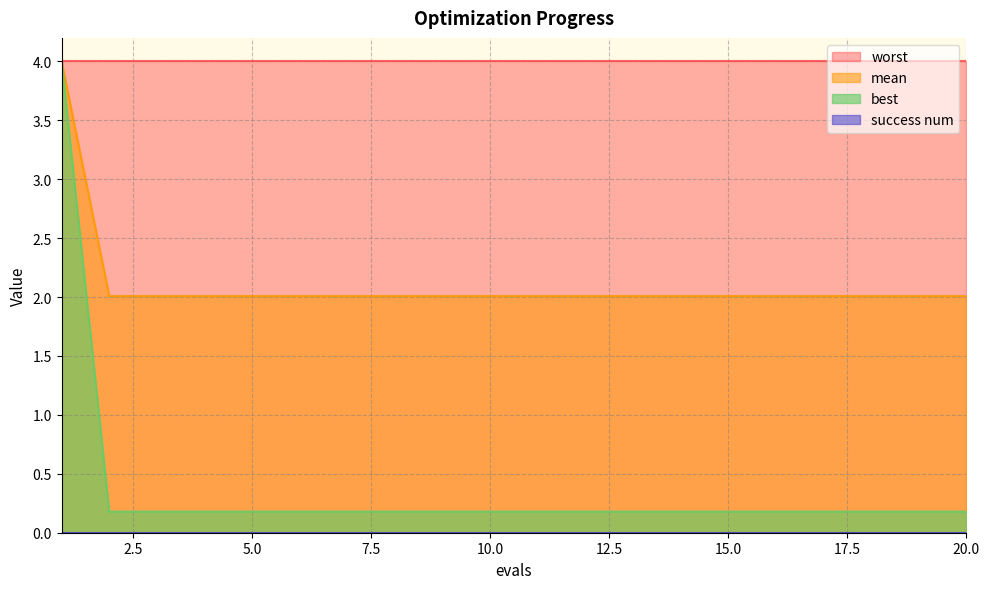

Does the chart display data point markers on the line(s)?

No